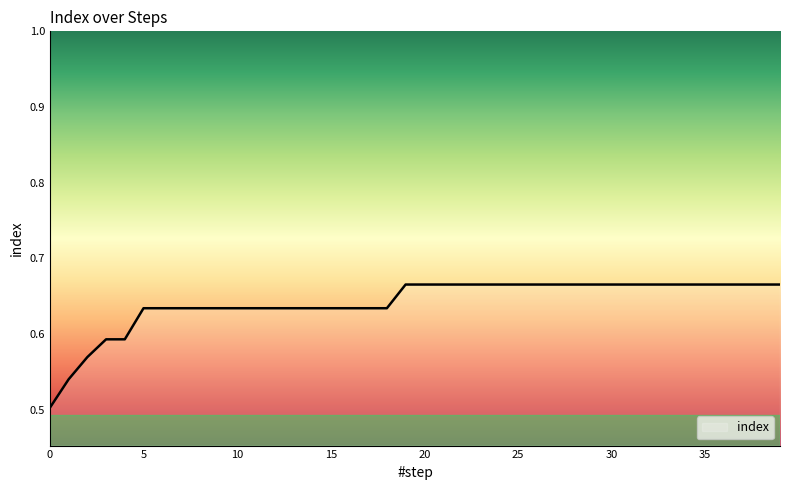

Count the number of categories in the chart.

40